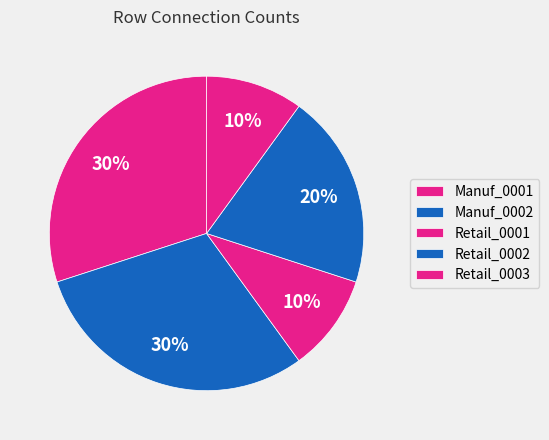

Count the number of slices in the pie.

5